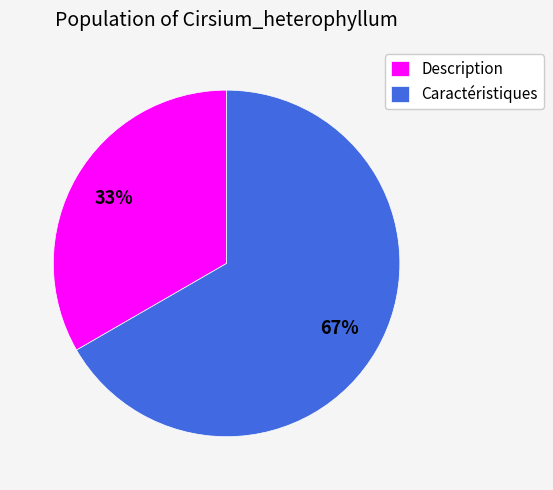

Which category has the smallest portion of the pie?

Description